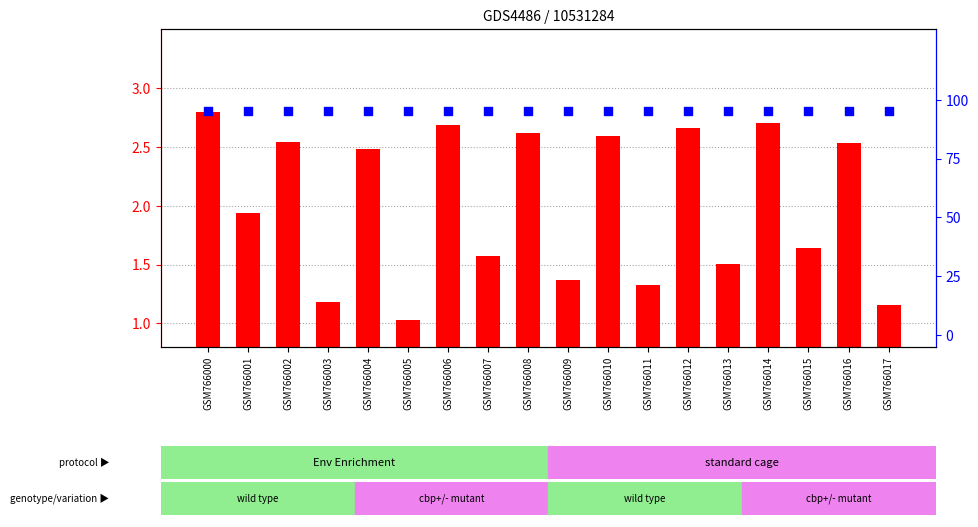

What are all the series names shown in the legend?

count, percentile rank within the sample